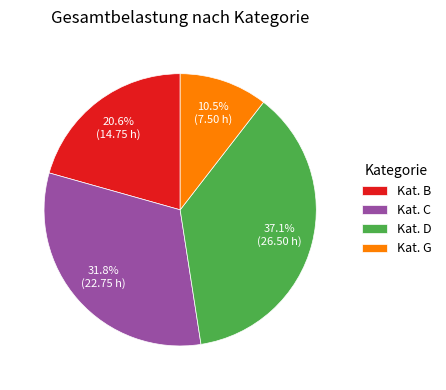

Do Kat. D and Kat. B together represent more than half of the pie?

Yes